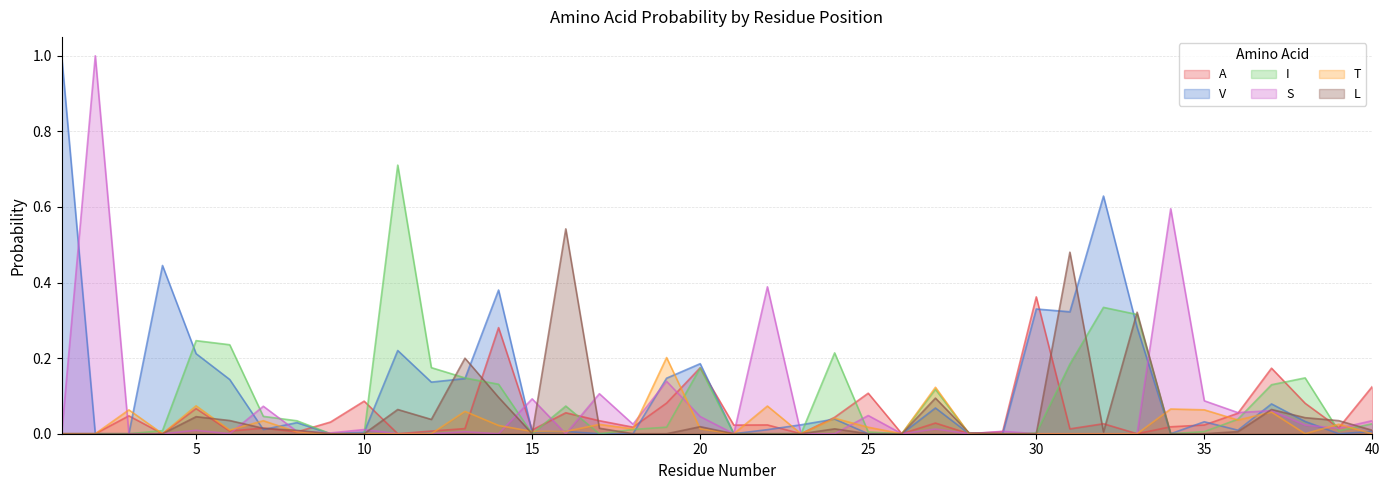

Reading left to right, what are all the values shown in this chart?

A: 0.0	0.0	0.0	0.0	0.1	0.0	0.0	0.0	0.0	0.1	0.0	0.0	0.0	0.3	0.0	0.1	0.0	0.0	0.1	0.2	0.0	0.0	0.0	0.0	0.1	0.0	0.0	0.0	0.0	0.4	0.0	0.0	0.0	0.0	0.0	0.1	0.2	0.1	0.0	0.1
V: 1.0	0.0	0.0	0.4	0.2	0.1	0.0	0.0	0.0	0.0	0.2	0.1	0.1	0.4	0.0	0.0	0.0	0.0	0.1	0.2	0.0	0.0	0.0	0.0	0.0	0.0	0.1	0.0	0.0	0.3	0.3	0.6	0.3	0.0	0.0	0.0	0.1	0.0	0.0	0.0
I: 0.0	0.0	0.0	0.0	0.2	0.2	0.0	0.0	0.0	0.0	0.7	0.2	0.1	0.1	0.0	0.1	0.0	0.0	0.0	0.2	0.0	0.0	0.0	0.2	0.0	0.0	0.1	0.0	0.0	0.0	0.2	0.3	0.3	0.0	0.0	0.0	0.1	0.1	0.0	0.0
S: 0.0	1.0	0.0	0.0	0.0	0.0	0.1	0.0	0.0	0.0	0.0	0.0	0.0	0.0	0.1	0.0	0.1	0.0	0.1	0.0	0.0	0.4	0.0	0.0	0.0	0.0	0.0	0.0	0.0	0.0	0.0	0.0	0.0	0.6	0.1	0.1	0.1	0.0	0.0	0.0
T: 0.0	0.0	0.1	0.0	0.1	0.0	0.0	0.0	0.0	0.0	0.0	0.0	0.1	0.0	0.0	0.0	0.0	0.0	0.2	0.0	0.0	0.1	0.0	0.0	0.0	0.0	0.1	0.0	0.0	0.0	0.0	0.0	0.0	0.1	0.1	0.0	0.1	0.0	0.0	0.0
L: 0.0	0.0	0.0	0.0	0.0	0.0	0.0	0.0	0.0	0.0	0.1	0.0	0.2	0.1	0.0	0.5	0.0	0.0	0.0	0.0	0.0	0.0	0.0	0.0	0.0	0.0	0.1	0.0	0.0	0.0	0.5	0.0	0.3	0.0	0.0	0.0	0.1	0.0	0.0	0.0